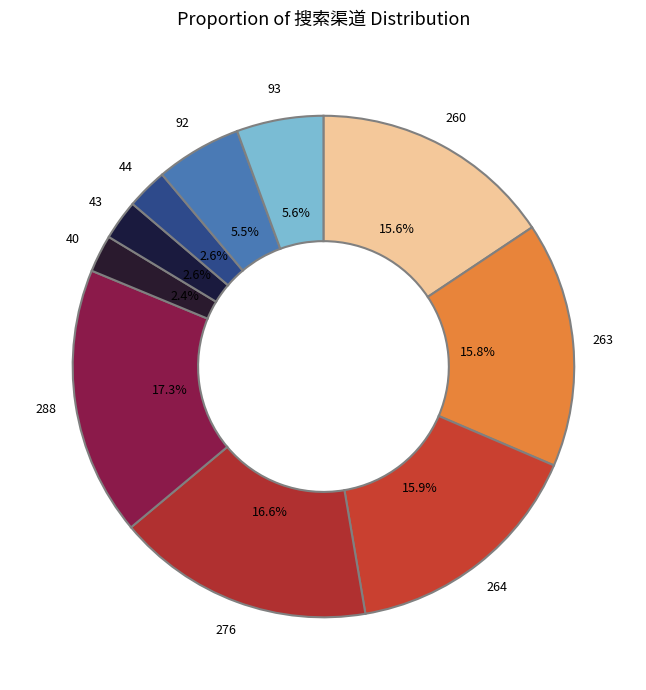

Which category has the biggest portion of the pie?

288